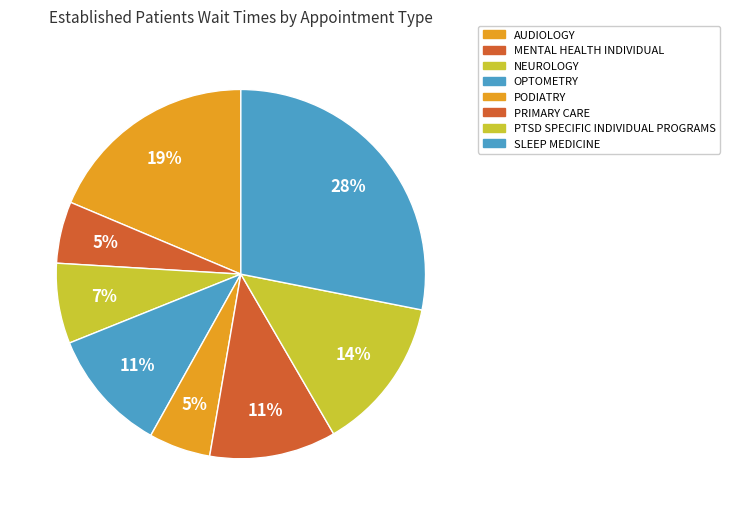

To the nearest percent, what is the difference between the largest and smallest slice percentages?

23%